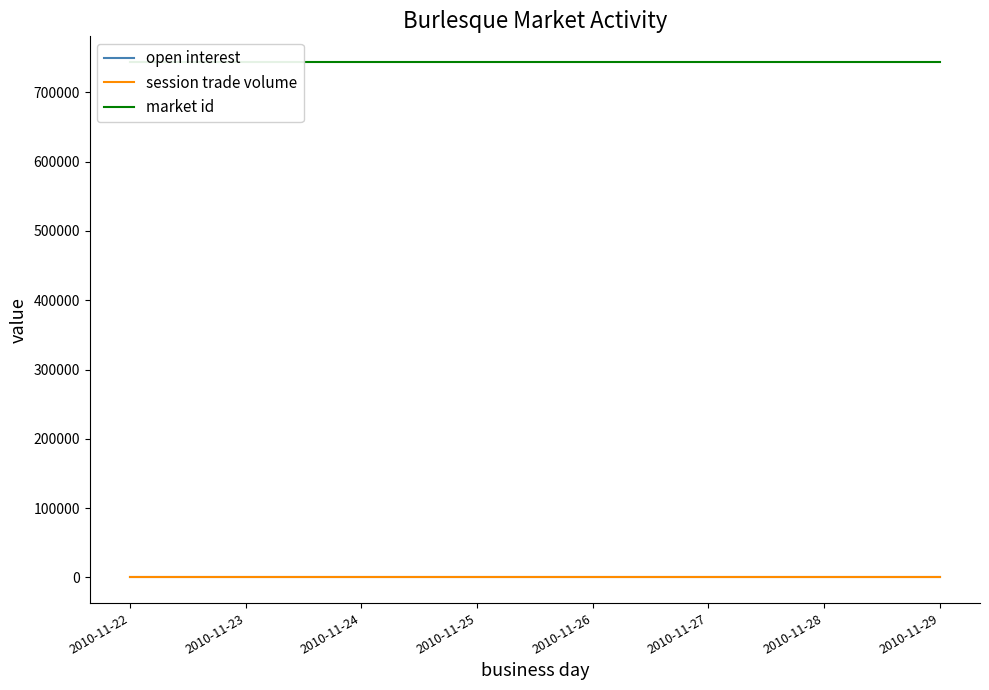

At which label is open interest closest to 0?

2010-11-22